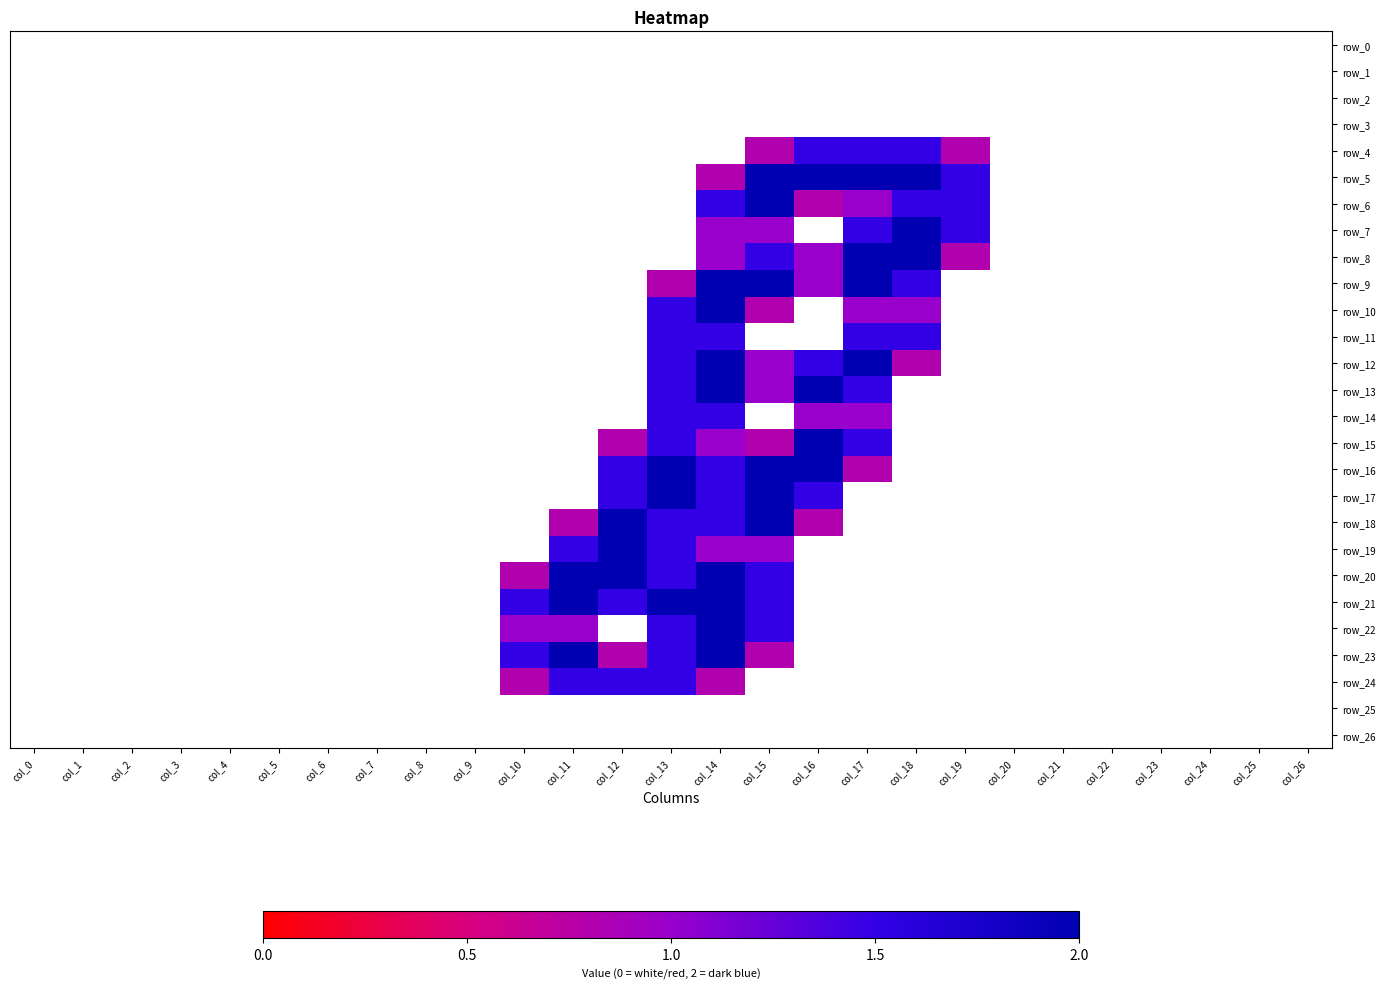

What is the sum of all row_13 values?

8.0